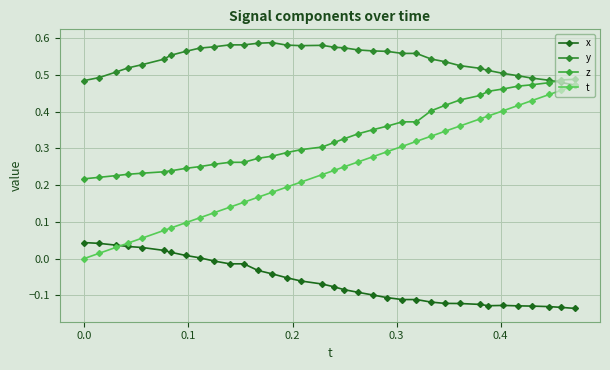

Which series has the widest spread of values?

t